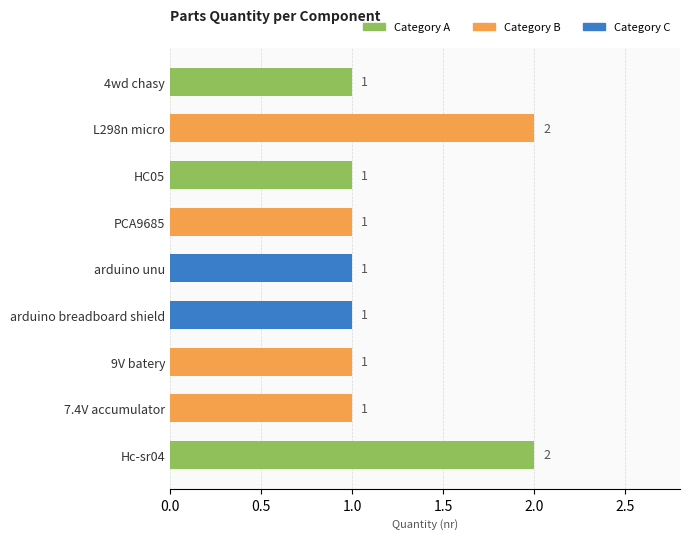

Reading bottom to top, extract all data points from this chart.

Hc-sr04=2	7.4V accumulator=1	9V batery=1	arduino breadboard shield=1	arduino unu=1	PCA9685=1	HC05=1	L298n micro=2	4wd chasy=1